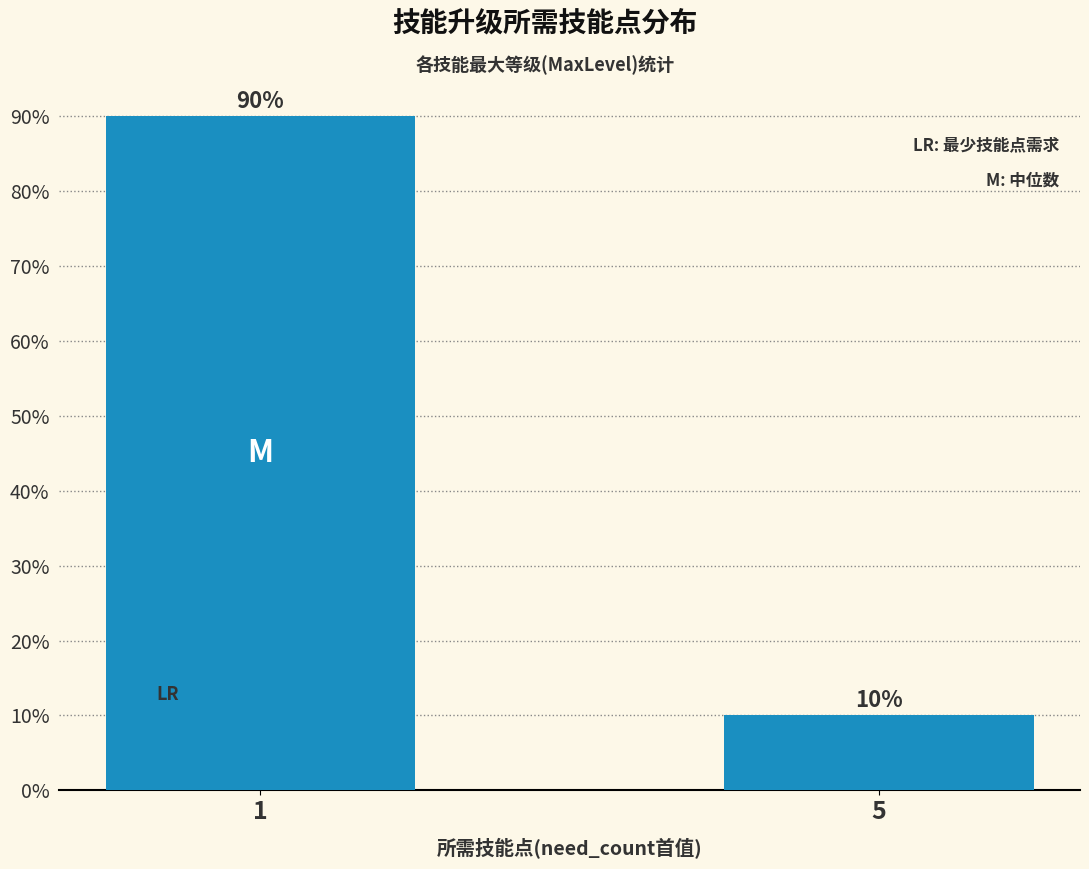

What is the difference between the values at 5 and 1?

80